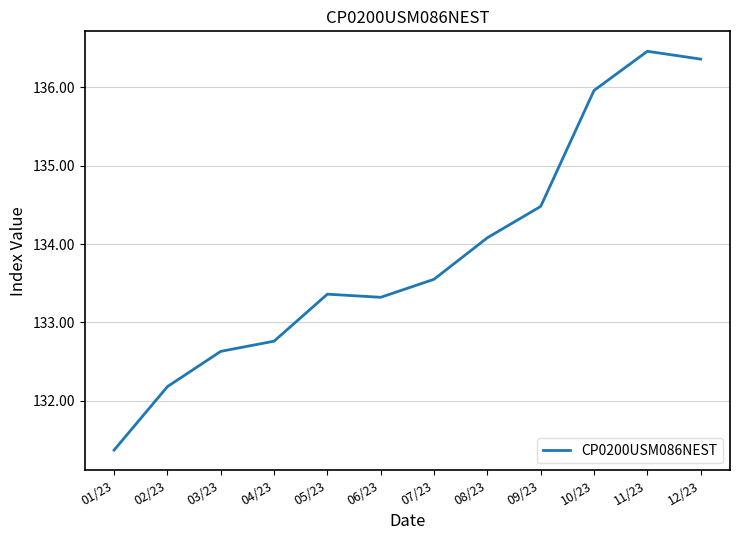

What is the average value?

133.9